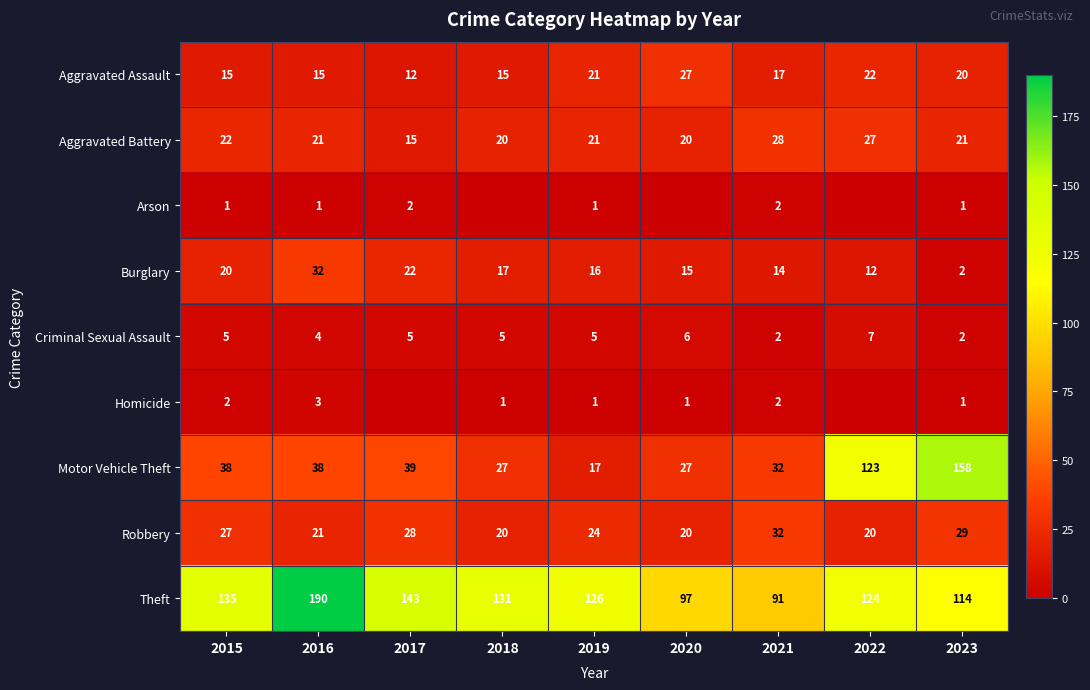

Rank the categories by Burglary value from lowest to highest.

2023, 2022, 2021, 2020, 2019, 2018, 2015, 2017, 2016